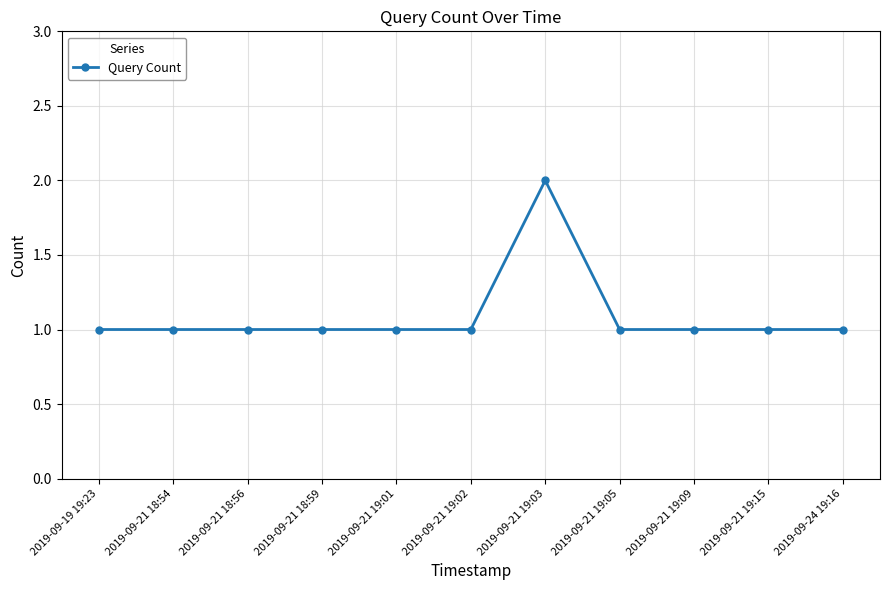

Approximately how many times larger is the value at 2019-09-21 19:01 compared to 2019-09-21 18:56?

1.0